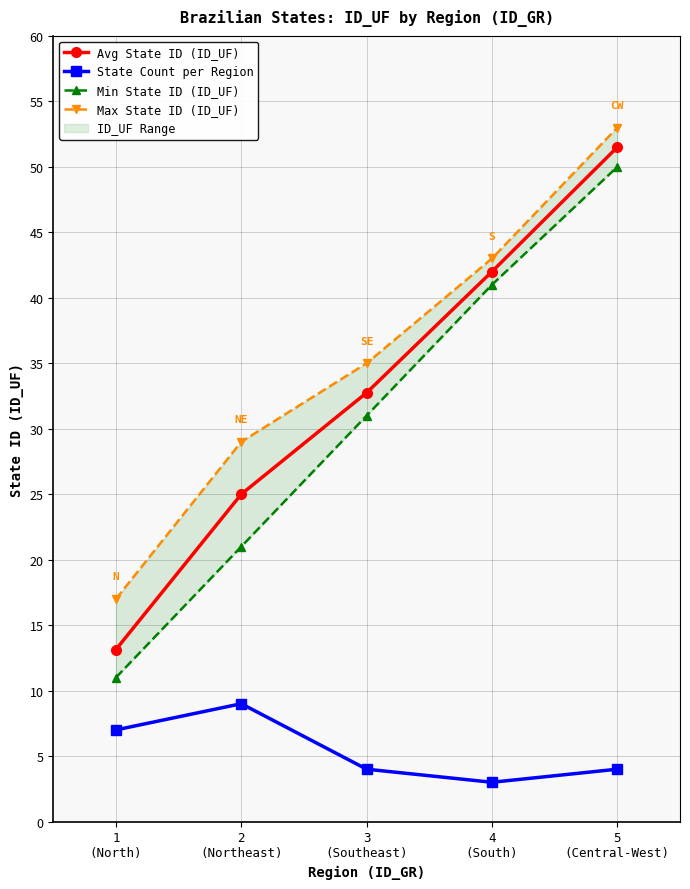

What position from the left is 5
(Central-West)?

5